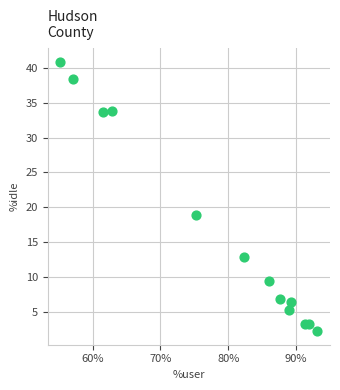

What is the range of X values (max minus min)?

37.8